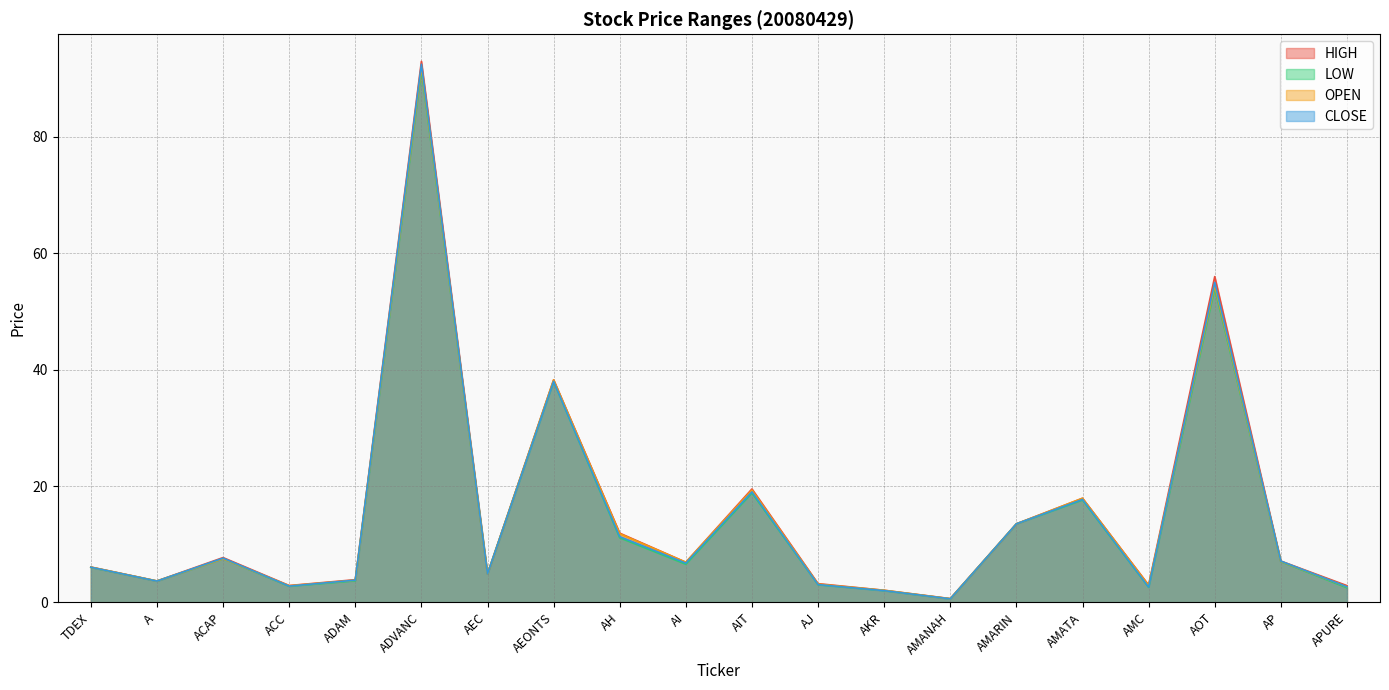

Which series changed the most between AIT and AMANAH?

HIGH